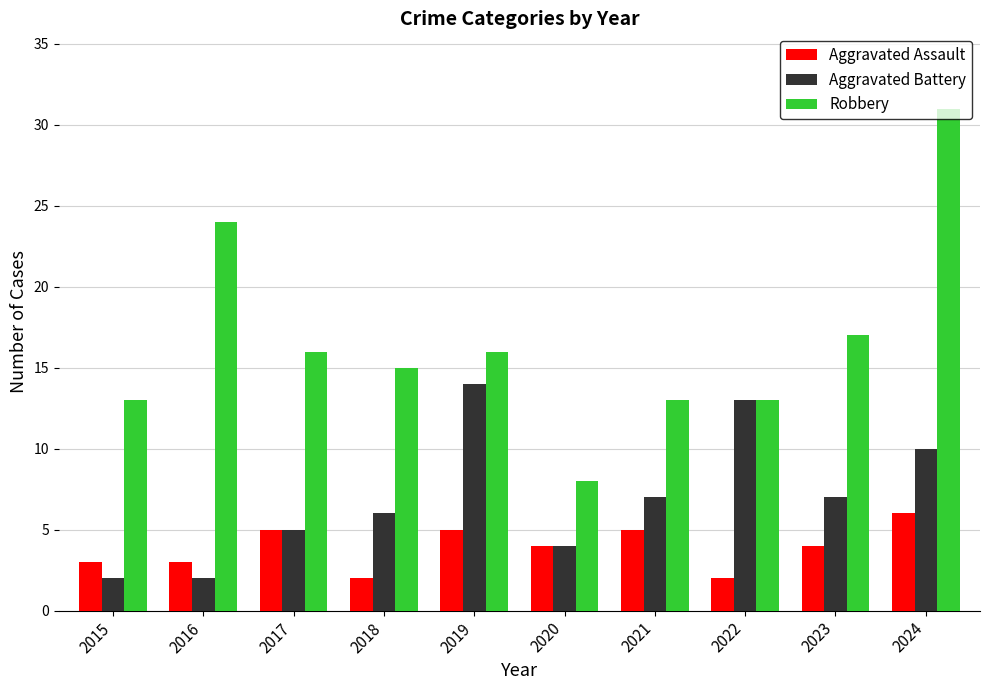

Is the value of Aggravated Battery at 2024 greater than the value of Robbery at 2018?

No